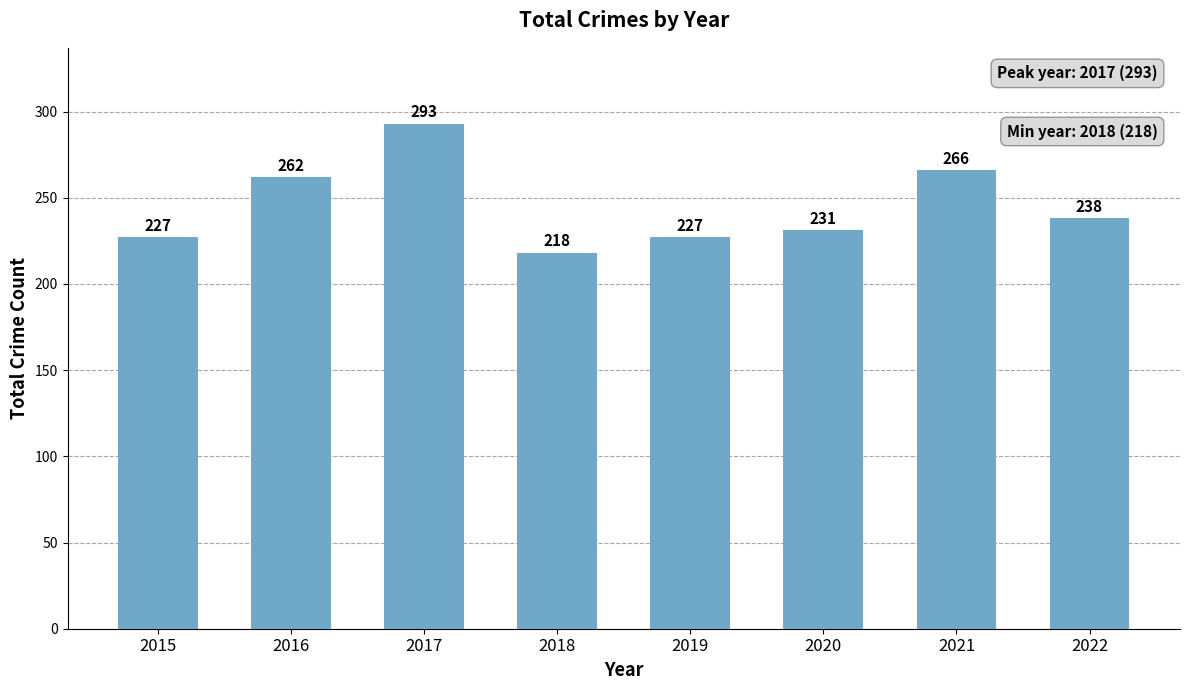

What is the greatest value displayed?

293